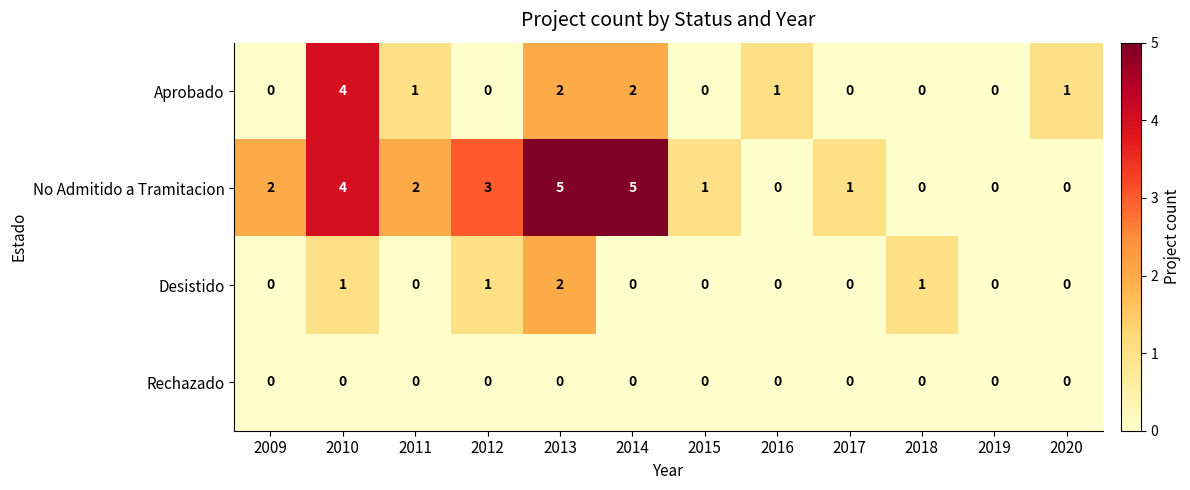

Rank the series by their maximum value, from lowest to highest.

Rechazado, Desistido, Aprobado, No Admitido a Tramitacion